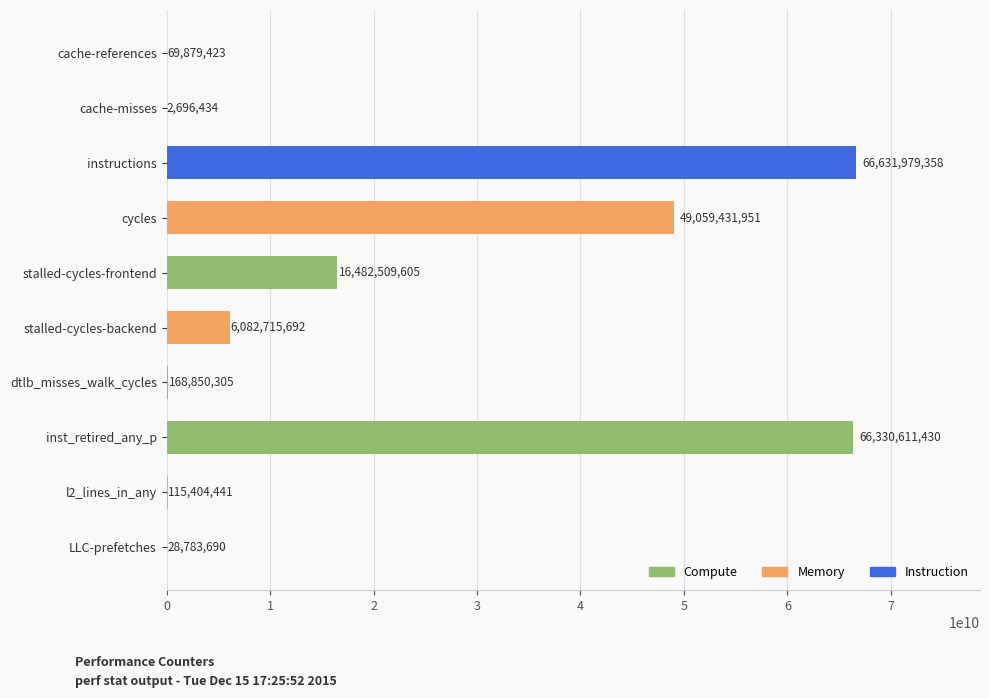

Between stalled-cycles-frontend and stalled-cycles-backend, which is larger?

stalled-cycles-frontend